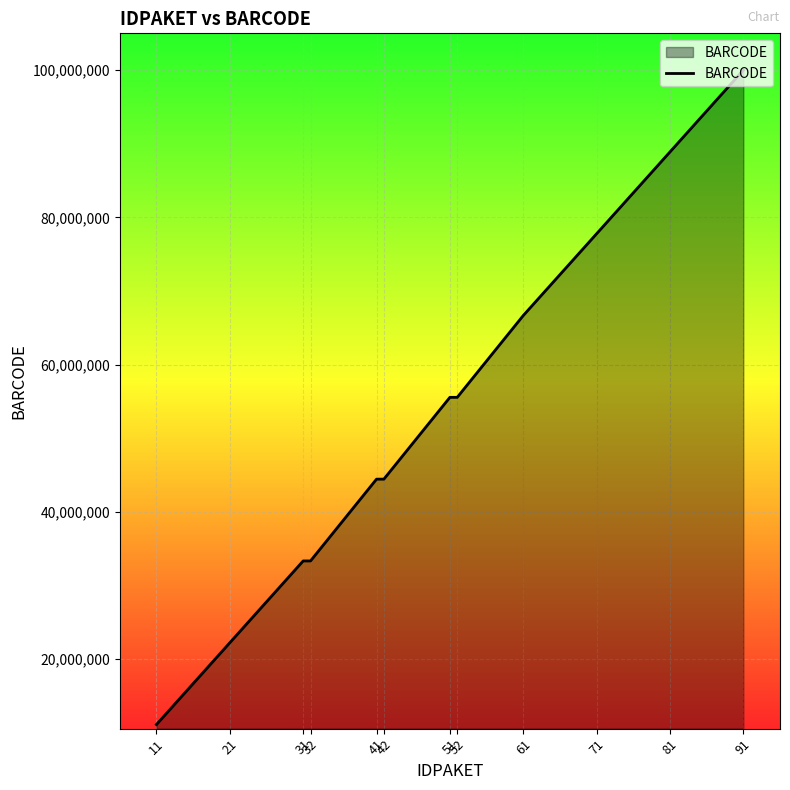

Count the number of data series in this chart.

1